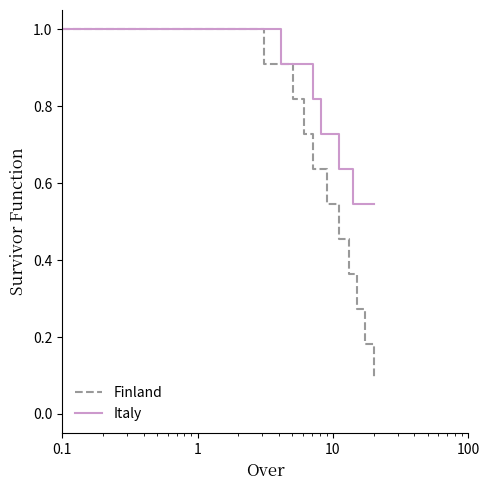

Which series has the largest range (max minus min)?

Finland